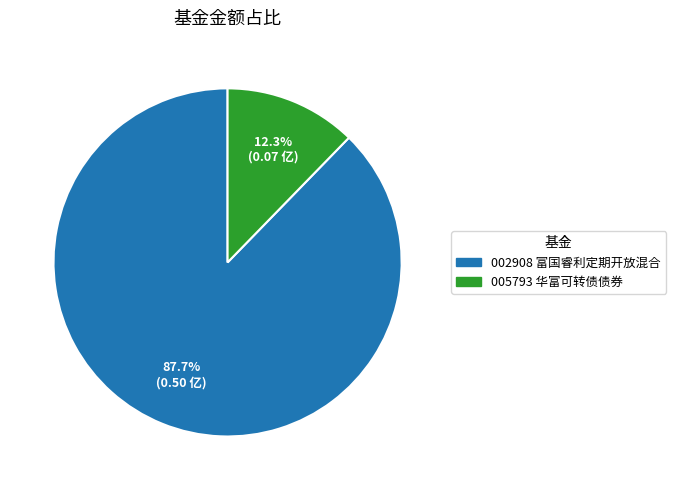

Count the number of slices in the pie.

2